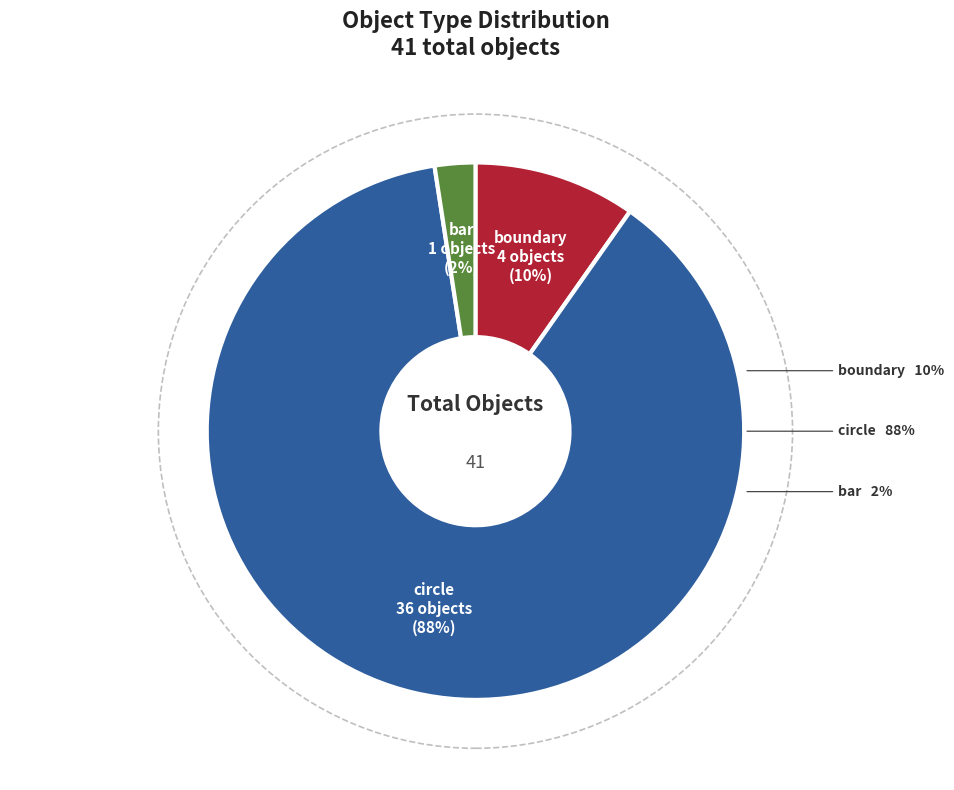

Does circle represent more than half of the total?

Yes